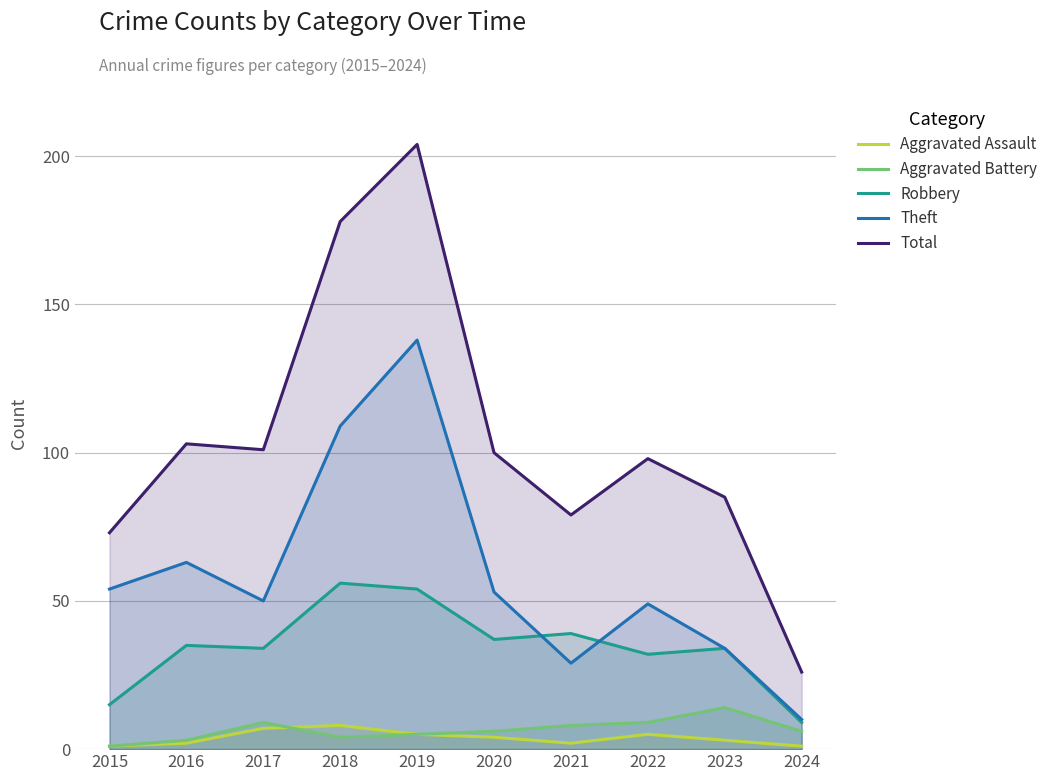

Rank the series by their maximum value, from lowest to highest.

Aggravated Assault, Aggravated Battery, Robbery, Theft, Total